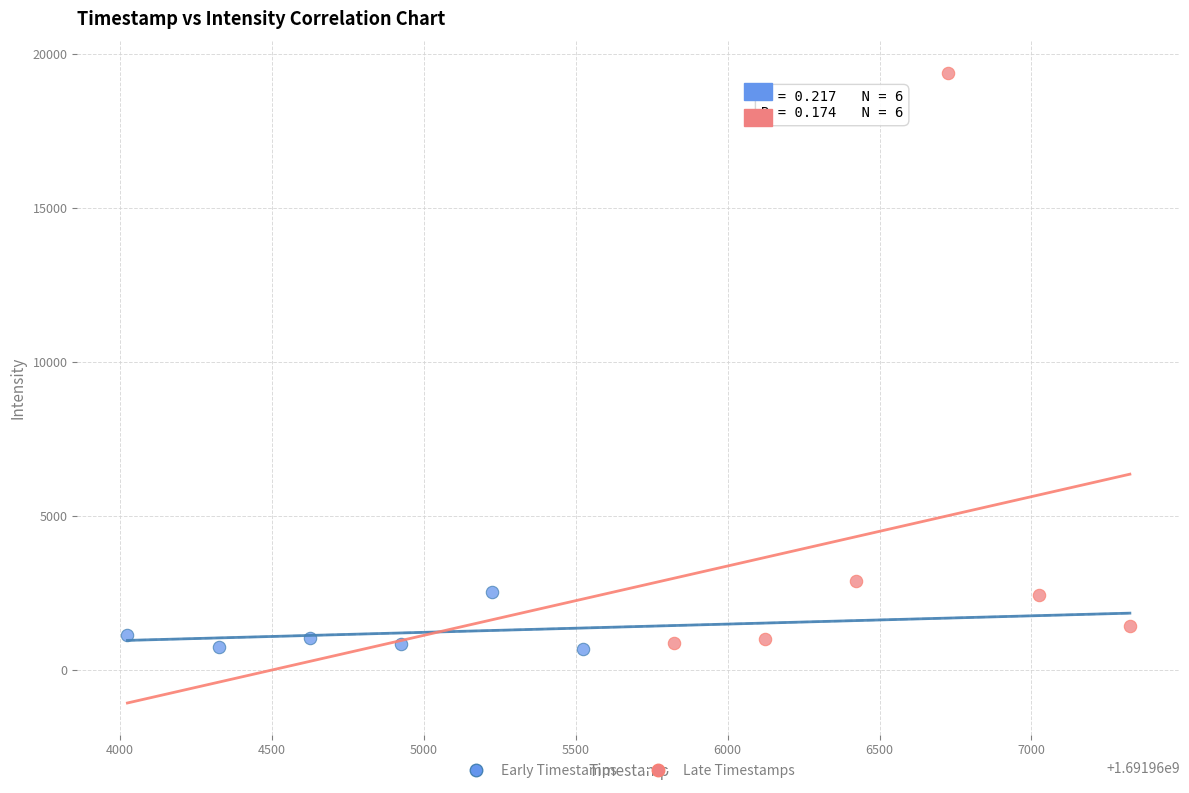

Which series has the widest spread of Y values?

Late Timestamps